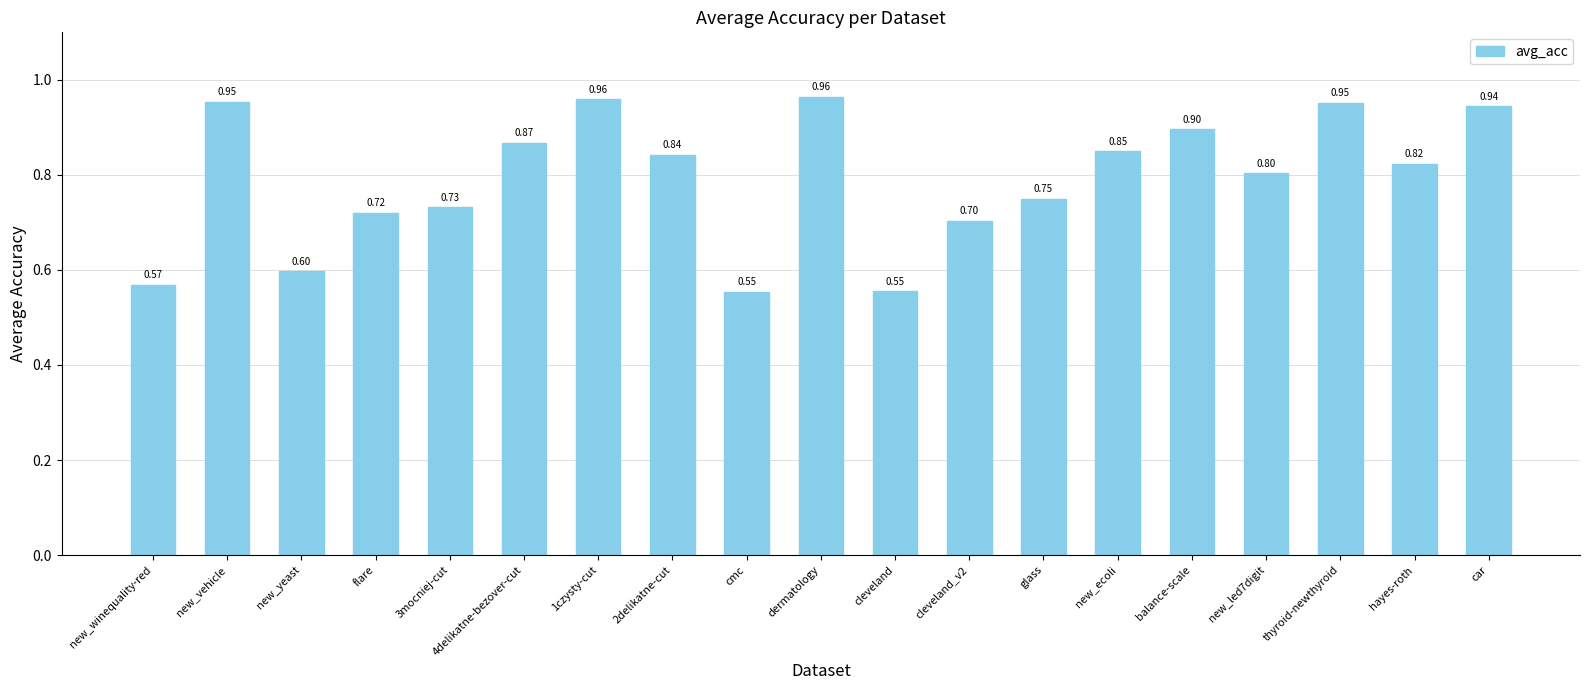

What is the average value?

0.8